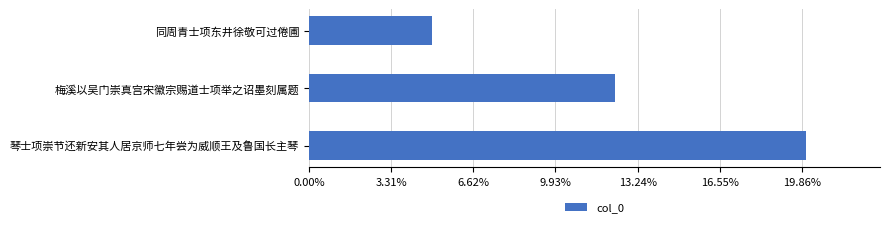

Rank the categories by value from highest to lowest.

琴士项崇节还新安其人居京师七年尝为威顺王及鲁国长主琴, 梅溪以吴门崇真宫宋徽宗赐道士项举之诏墨刻属题, 同周青士项东井徐敬可过倦圃